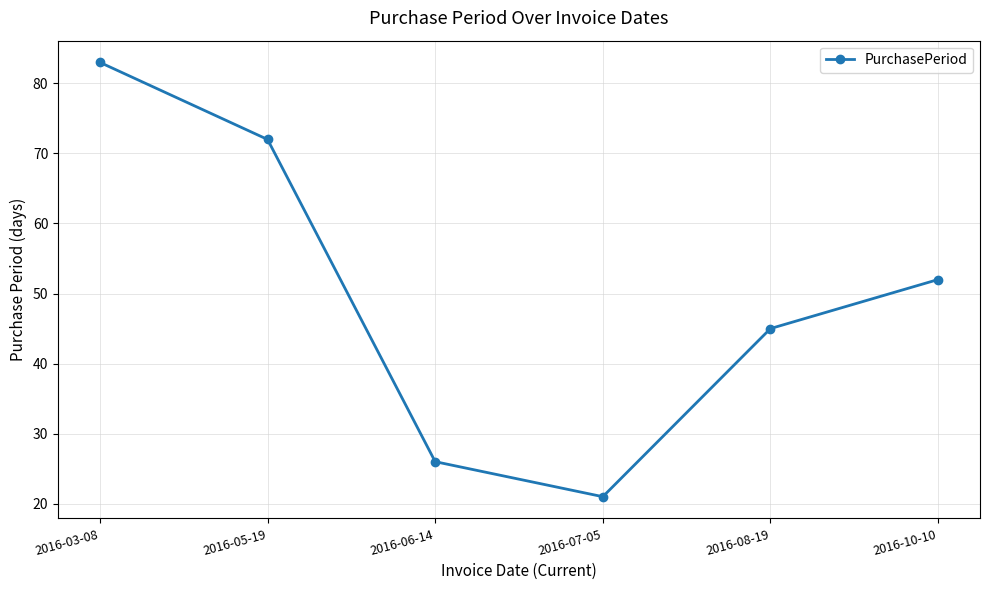

What is the difference between the values at 2016-03-08 and 2016-07-05?

62